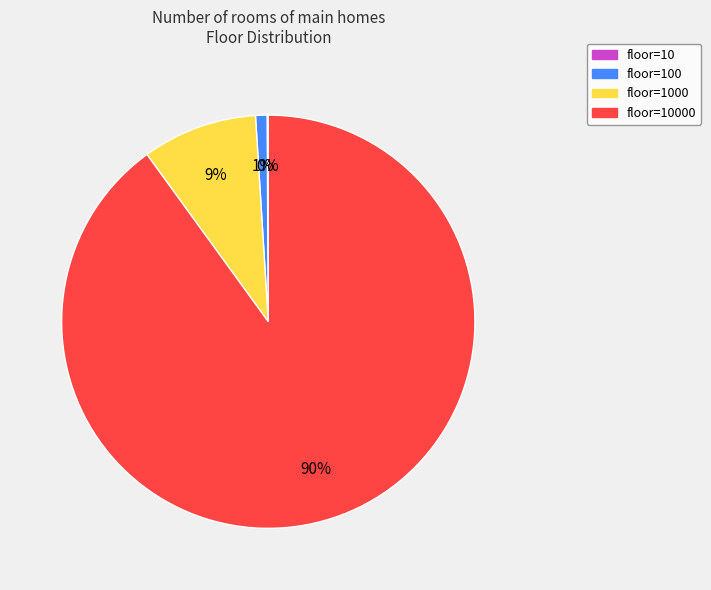

To the nearest percent, what is the difference between the largest and smallest slice percentages?

90%